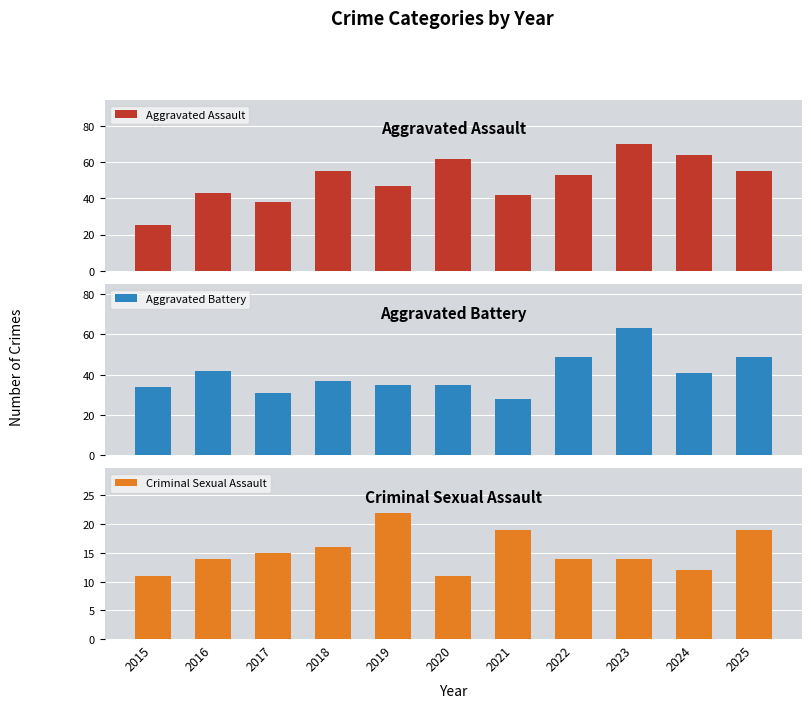

Reading left to right, what are all the values shown in this chart?

Aggravated Assault: 25	43	38	55	47	62	42	53	70	64	55
Aggravated Battery: 34	42	31	37	35	35	28	49	63	41	49
Criminal Sexual Assault: 11	14	15	16	22	11	19	14	14	12	19